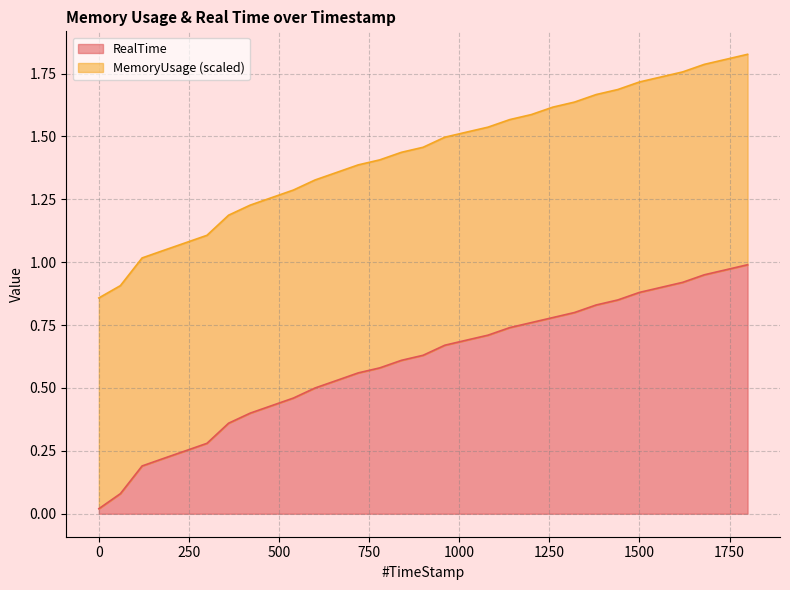

Does the chart have visible grid lines?

Yes